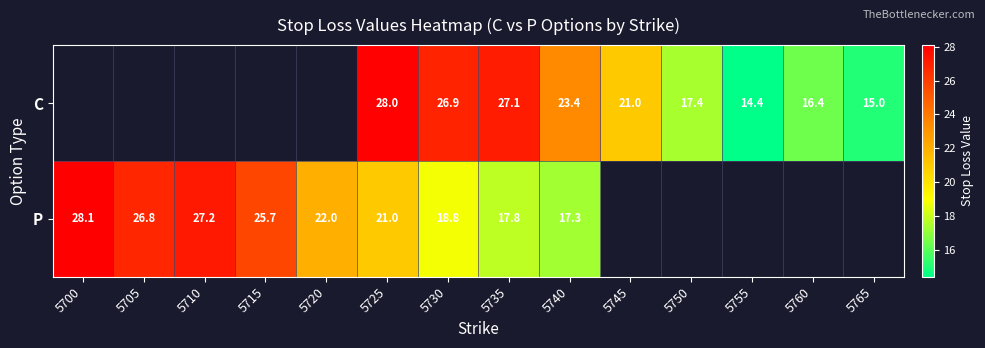

How many distinct data groups are displayed?

2